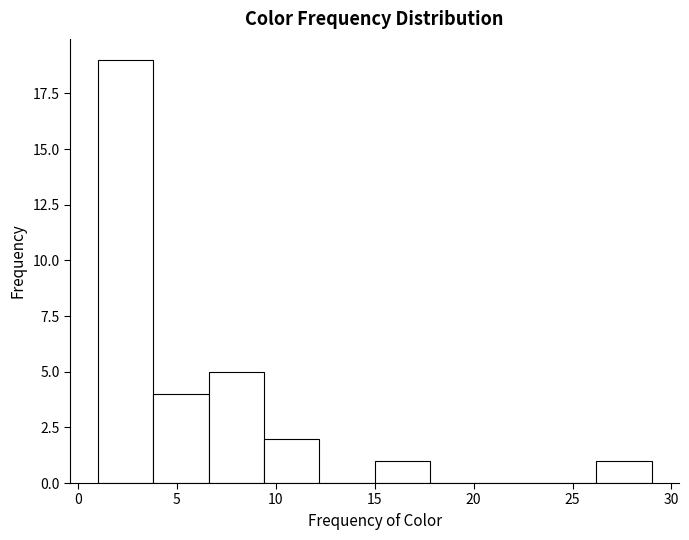

Reading left to right, transcribe this chart: for each bar, give the range it covers on the x-axis and its height. Neither the bar edges nor the heights are printed on the chart, so give them approximately, as read against the axes.

1.0 to 3.8: 19
3.8 to 6.6: 4
6.6 to 9.4: 5
9.4 to 12.2: 2
12.2 to 15.0: 0
15.0 to 17.8: 1
17.8 to 20.6: 0
20.6 to 23.4: 0
23.4 to 26.2: 0
26.2 to 29.0: 1